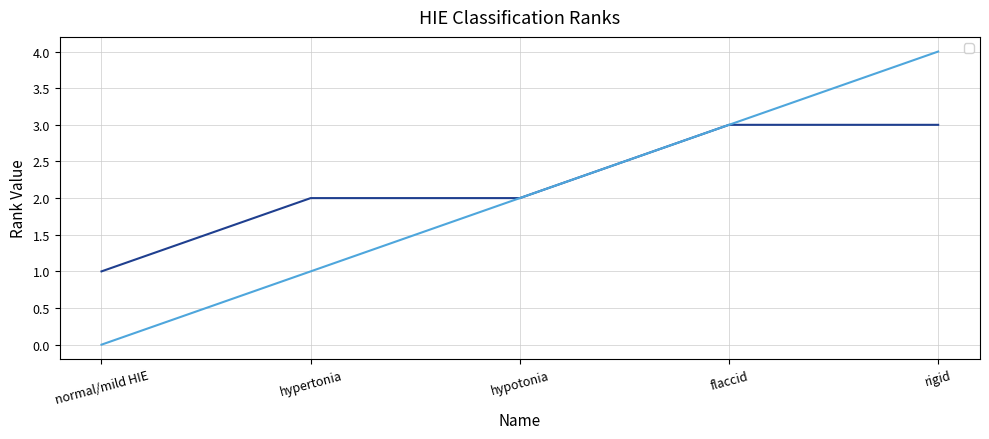

What are all the series names shown in the legend?

_rank, _rank.0